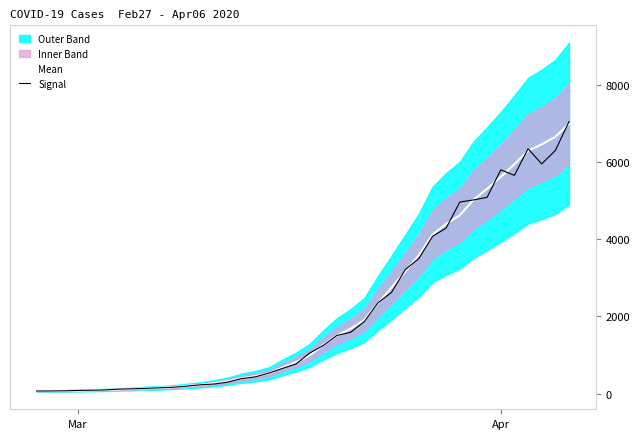

Which series has the largest total across all categories?

Mean